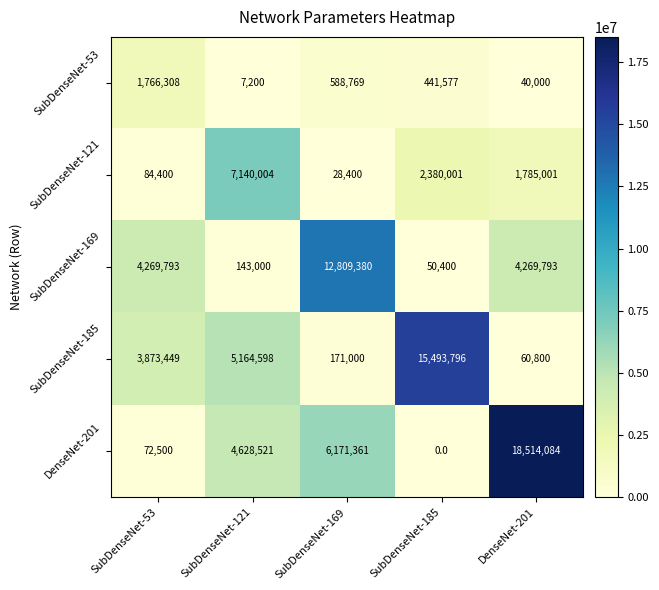

At which label does SubDenseNet-53 reach its minimum?

SubDenseNet-121